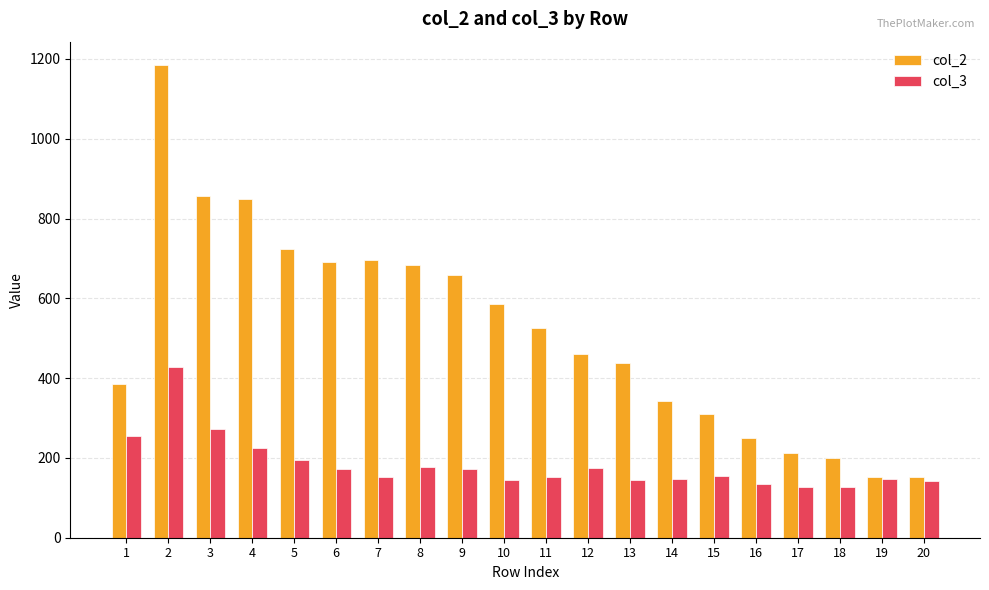

Between 2 and 4, which series saw the biggest shift?

col_2